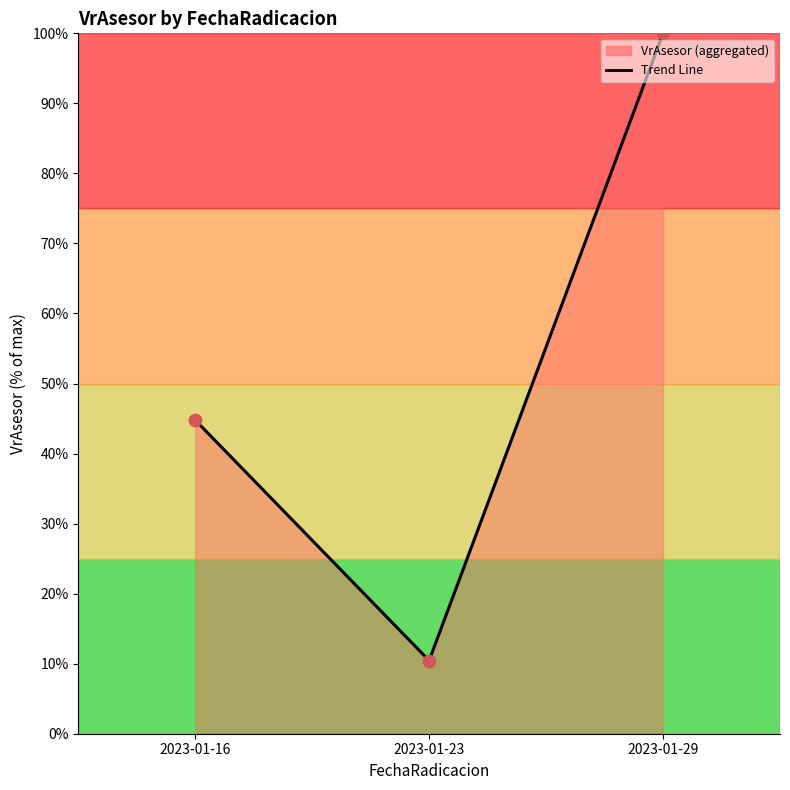

What is the ratio of the value at 2023-01-16 to the value at 2023-01-23?

4.3